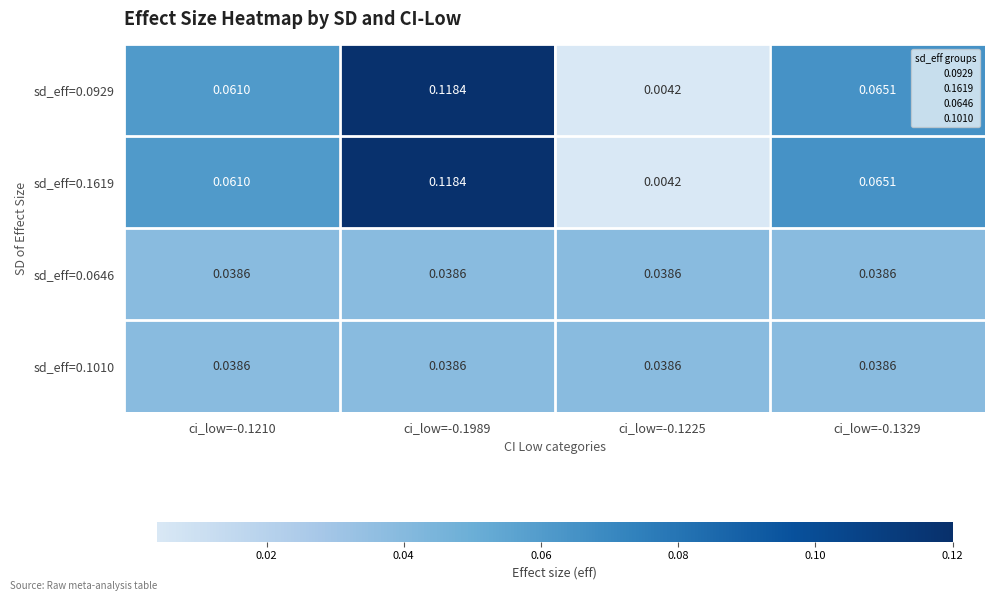

Reading left to right, what are all the values shown in this chart?

sd_eff=0.0929: ci_low=-0.1210=0.1	ci_low=-0.1989=0.1	ci_low=-0.1225=0.0	ci_low=-0.1329=0.1
sd_eff=0.1619: ci_low=-0.1210=0.1	ci_low=-0.1989=0.1	ci_low=-0.1225=0.0	ci_low=-0.1329=0.1
sd_eff=0.0646: ci_low=-0.1210=0.0	ci_low=-0.1989=0.0	ci_low=-0.1225=0.0	ci_low=-0.1329=0.0
sd_eff=0.1010: ci_low=-0.1210=0.0	ci_low=-0.1989=0.0	ci_low=-0.1225=0.0	ci_low=-0.1329=0.0